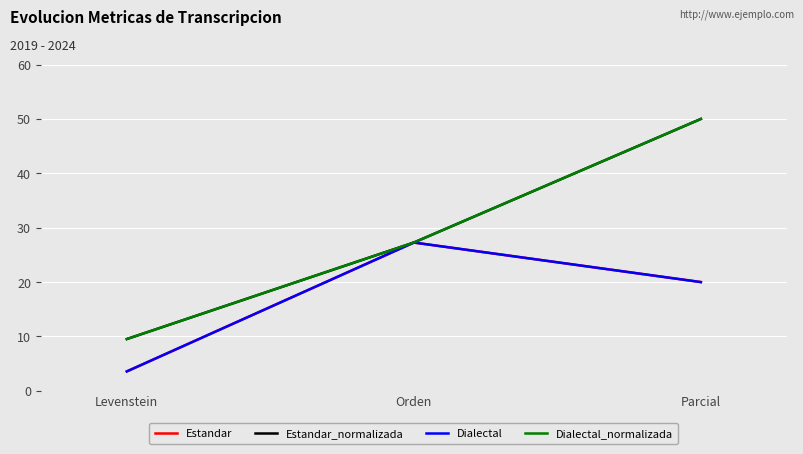

Is this an area chart (filled region under the line)?

No